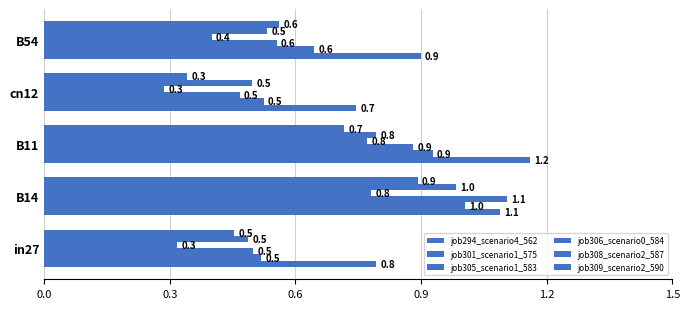

How many distinct data groups are displayed?

6